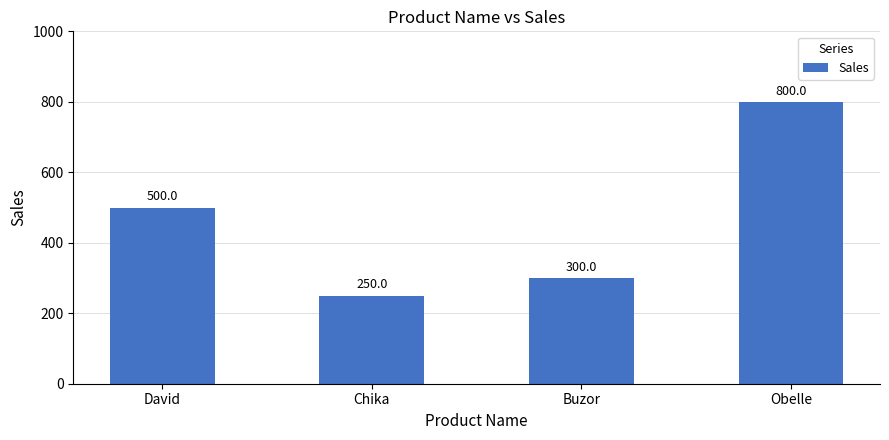

How many values are below 500?

2